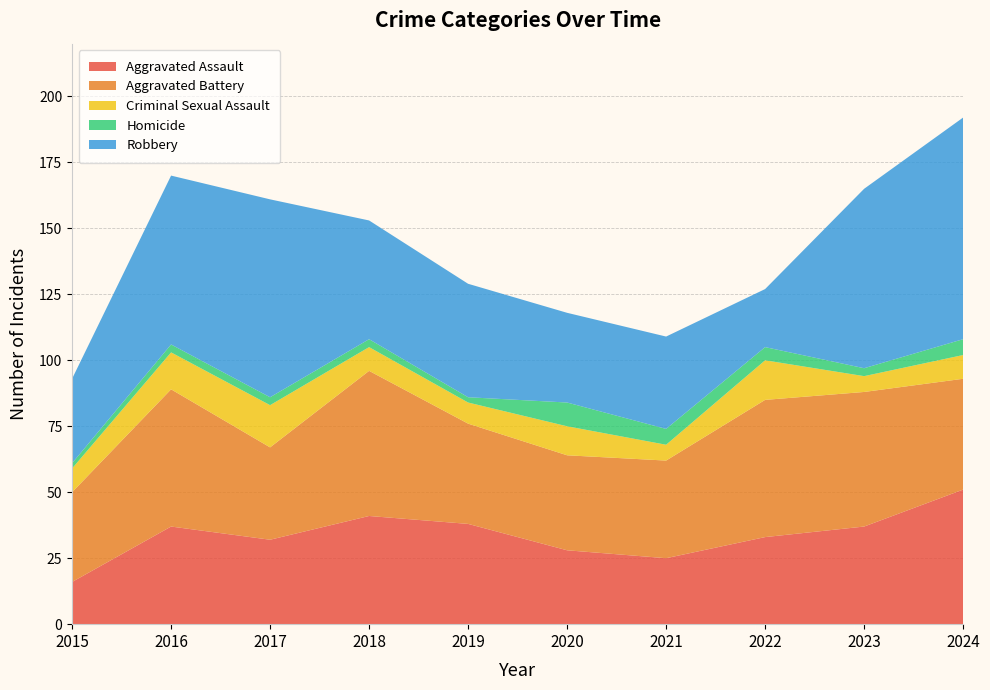

Reading right to left, what are all the values shown in this chart?

Aggravated Assault: 51	37	33	25	28	38	41	32	37	16
Aggravated Battery: 42	51	52	37	36	38	55	35	52	34
Criminal Sexual Assault: 9	6	15	6	11	8	9	16	14	9
Homicide: 6	3	5	6	9	2	3	3	3	2
Robbery: 84	68	22	35	34	43	45	75	64	32